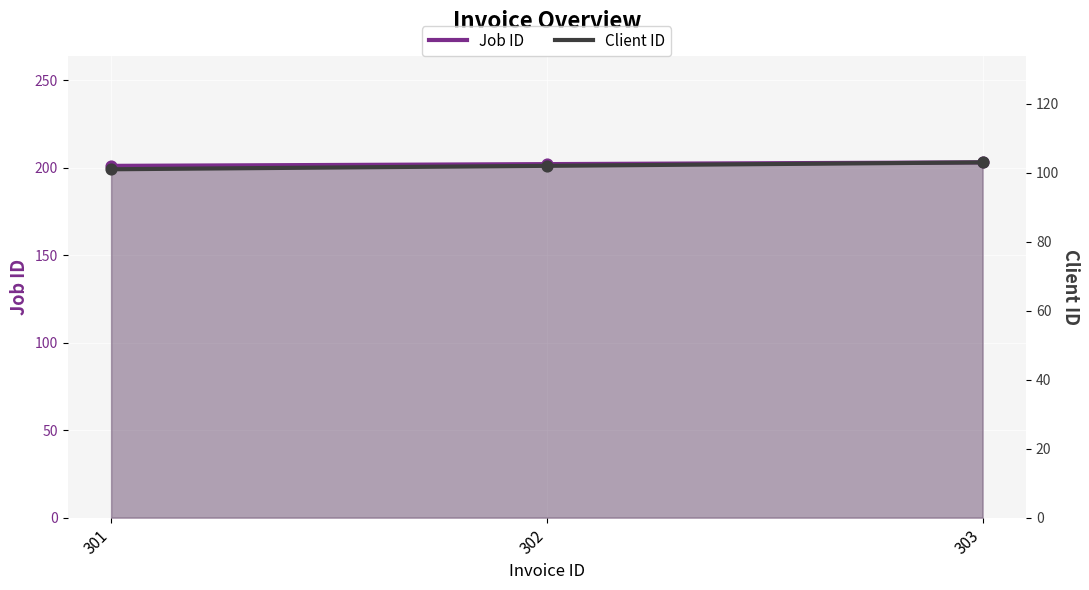

At which category is the sum across all series the highest?

303